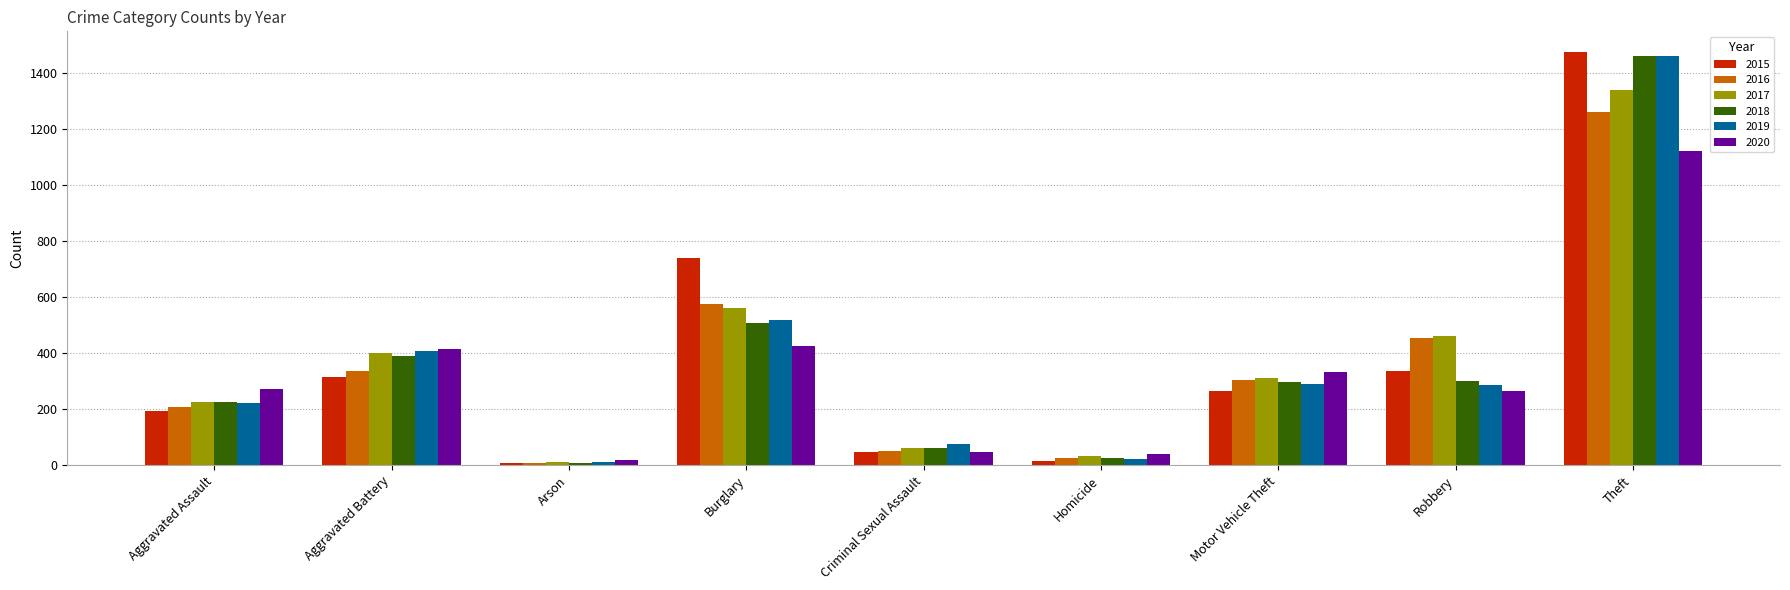

True or false: 2017 has a value of 144 at Aggravated Battery.

False